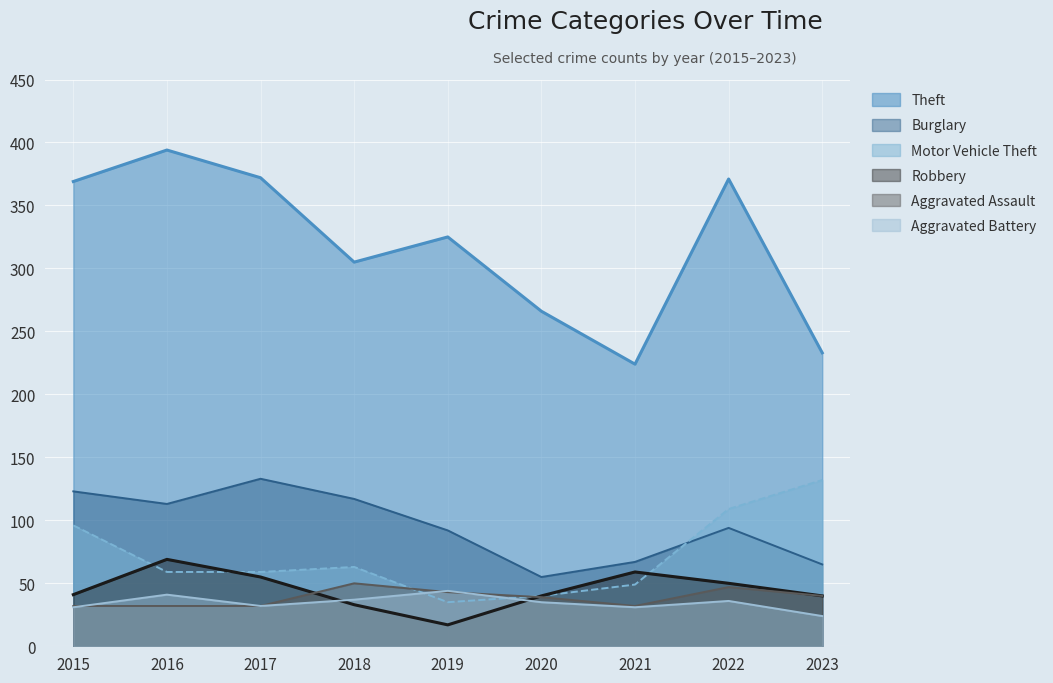

List the series in order of their peak value, highest first.

Theft, Burglary, Motor Vehicle Theft, Robbery, Aggravated Assault, Aggravated Battery